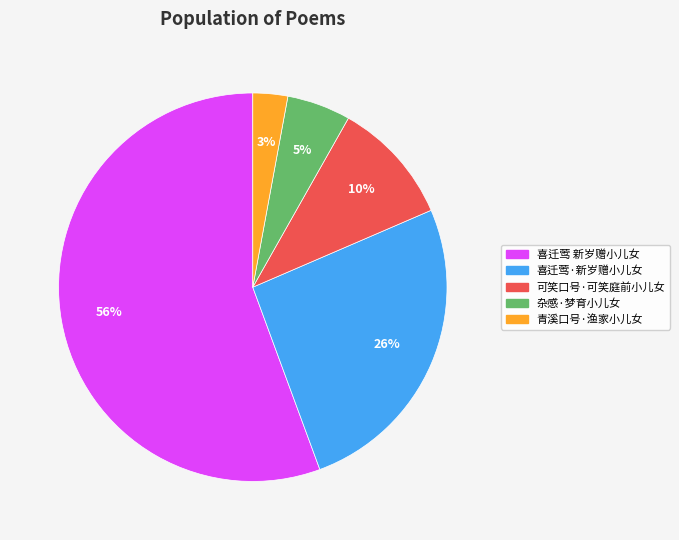

What is the ratio of the value at 喜迁莺·新岁赠小儿女 to the value at 喜迁莺 新岁赠小儿女?

0.5